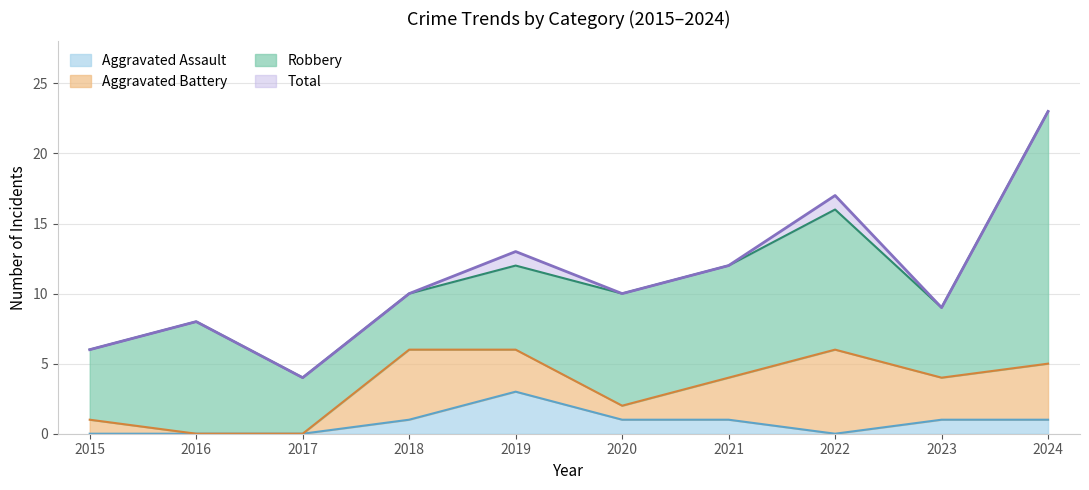

What is the maximum value shown in the chart?

23